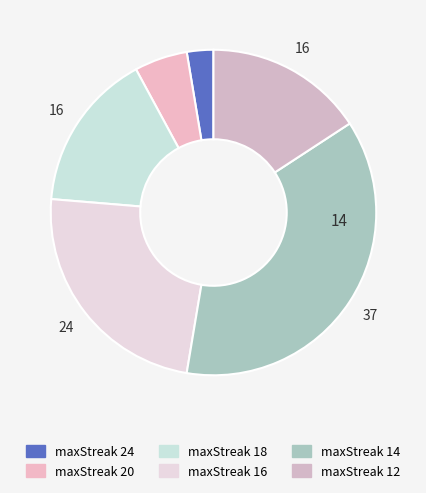

The maxStreak 12 slice represents 8% of the pie. True or false?

False